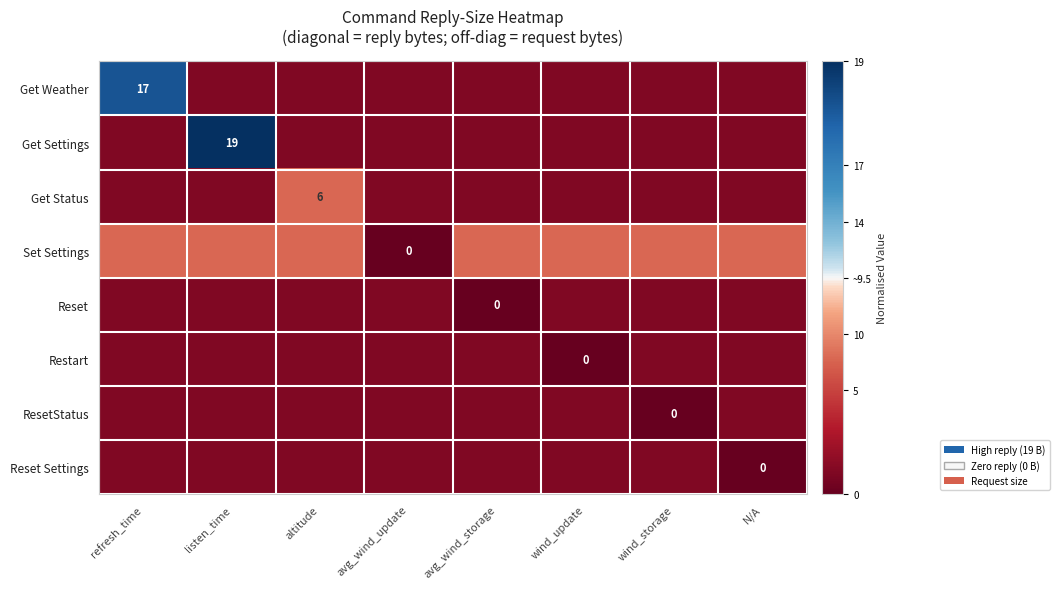

The Reset series shows -1.3 at altitude. True or false?

False